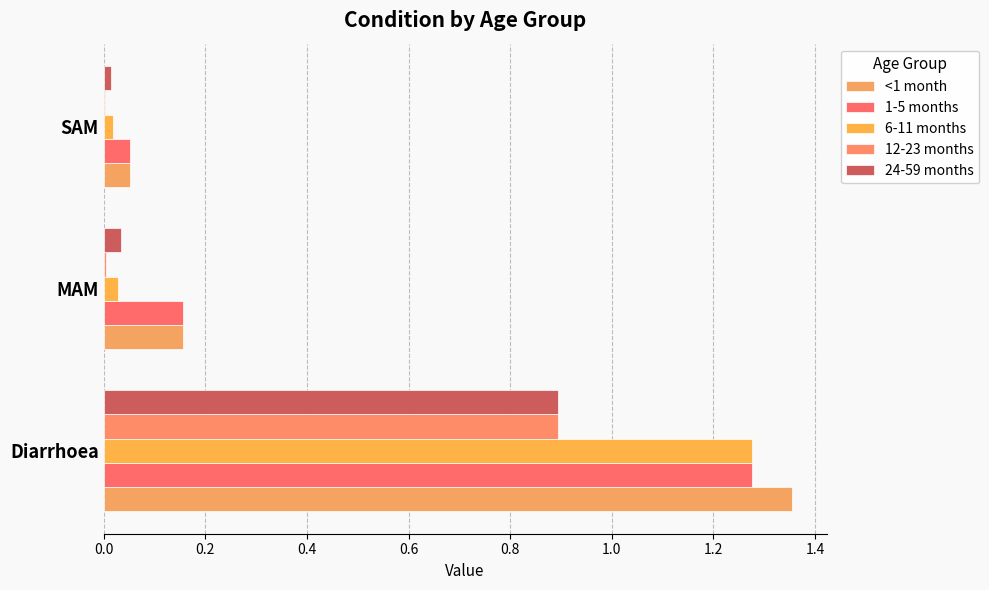

Reading left to right, list all the values displayed in this chart.

<1 month: 0.0=1.4	0.2=0.2	0.4=0.1
1-5 months: 0.0=1.3	0.2=0.2	0.4=0.1
6-11 months: 0.0=1.3	0.2=0.0	0.4=0.0
12-23 months: 0.0=0.9	0.2=0.0	0.4=0.0
24-59 months: 0.0=0.9	0.2=0.0	0.4=0.0